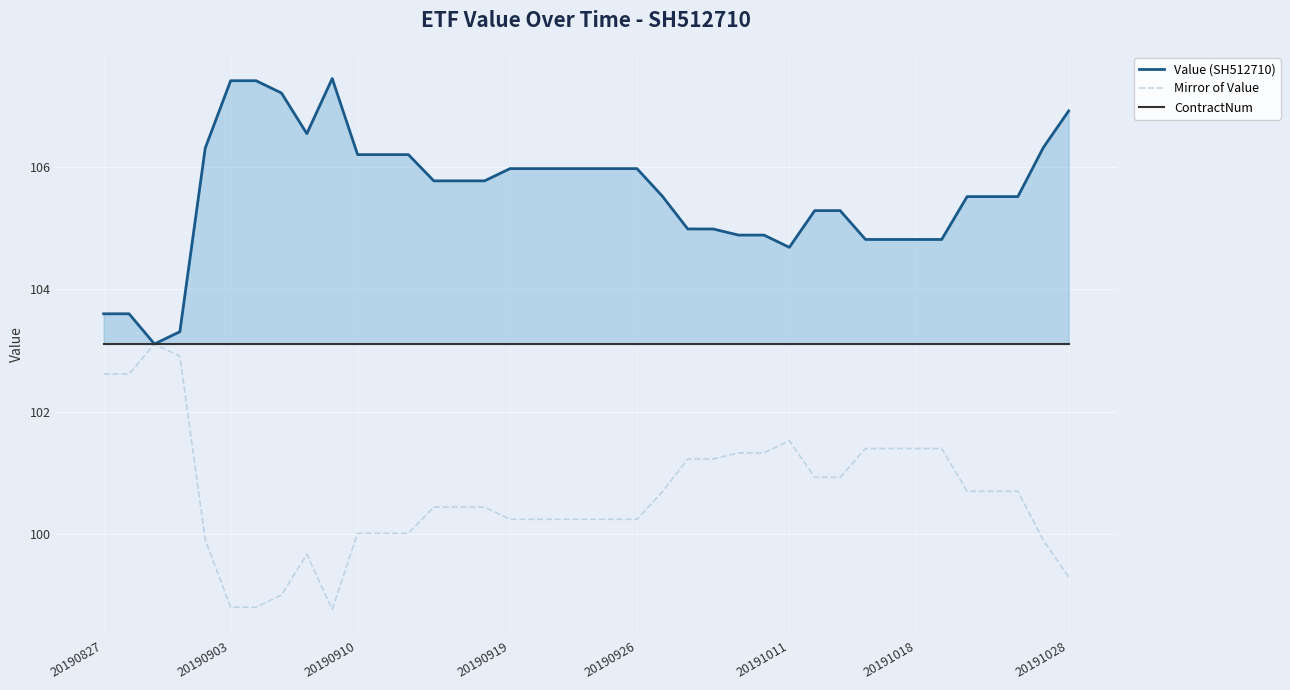

The value of Mirror of Value at 20191018 is 34.6. True or false?

False